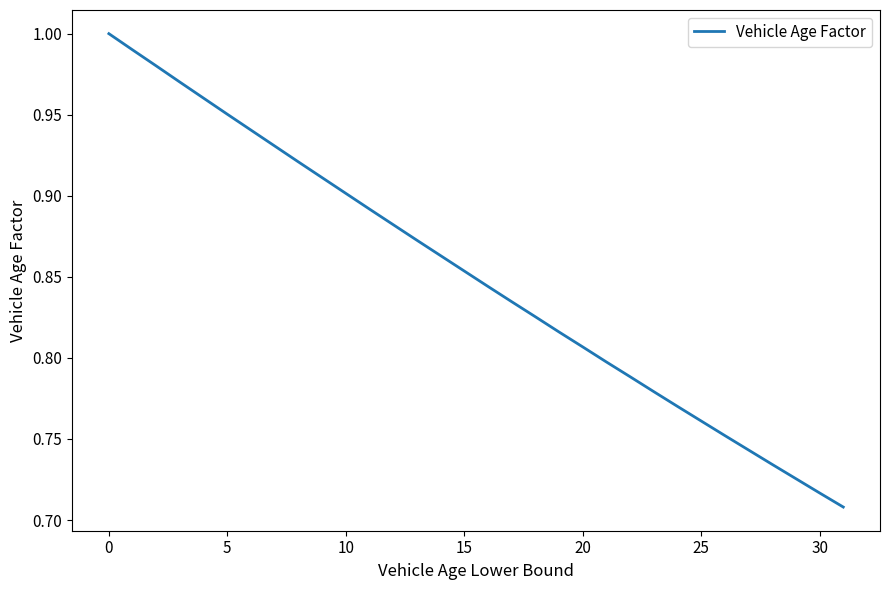

What is the difference between the maximum and minimum values?

0.3